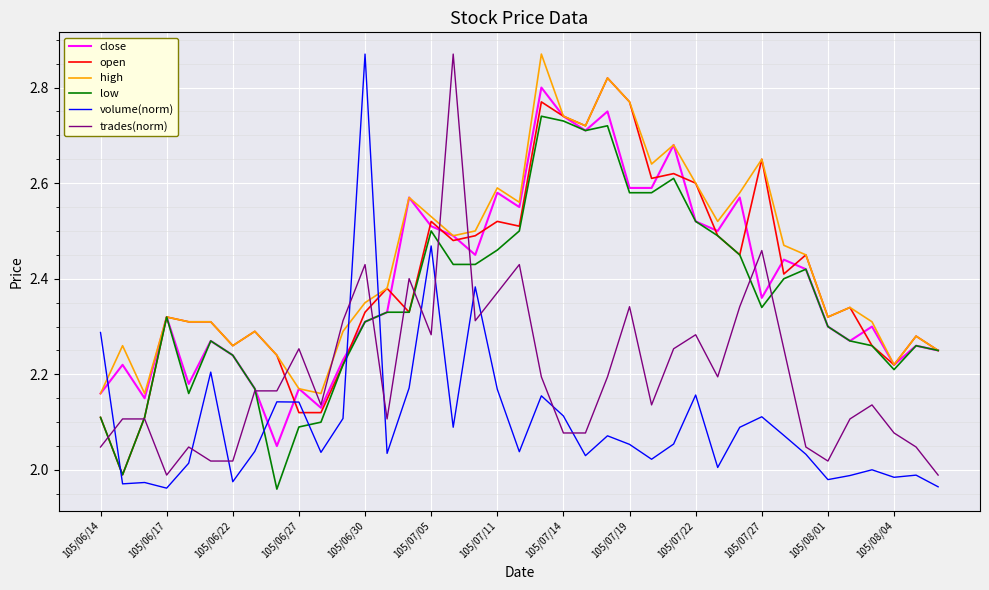

After their last crossing, which series has the higher values: trades(norm) or high?

high